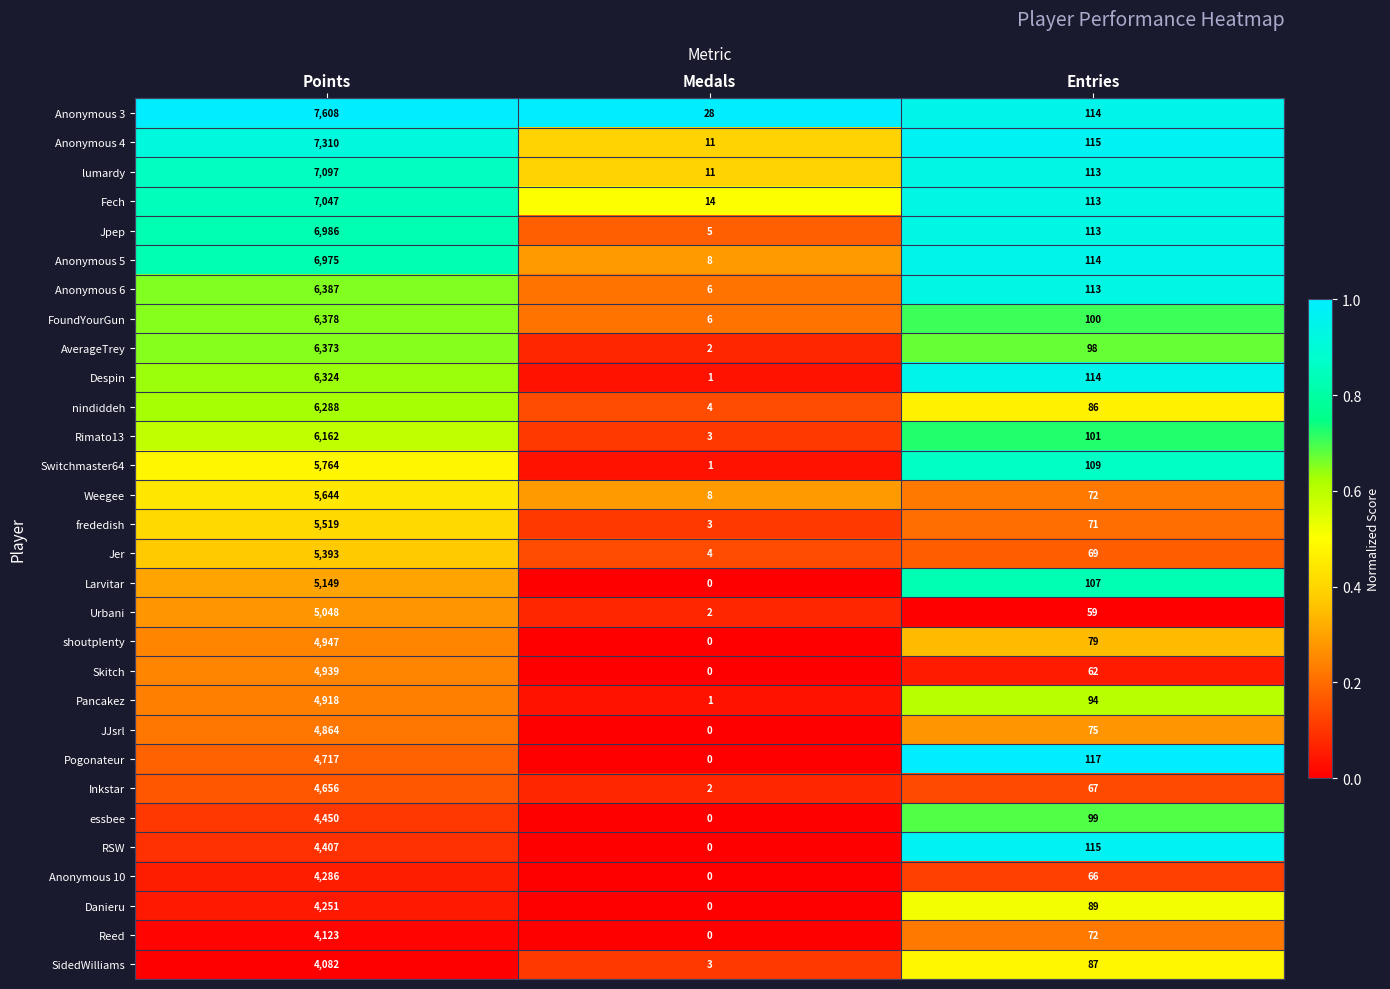

The essbee series shows 99 at Entries. True or false?

True